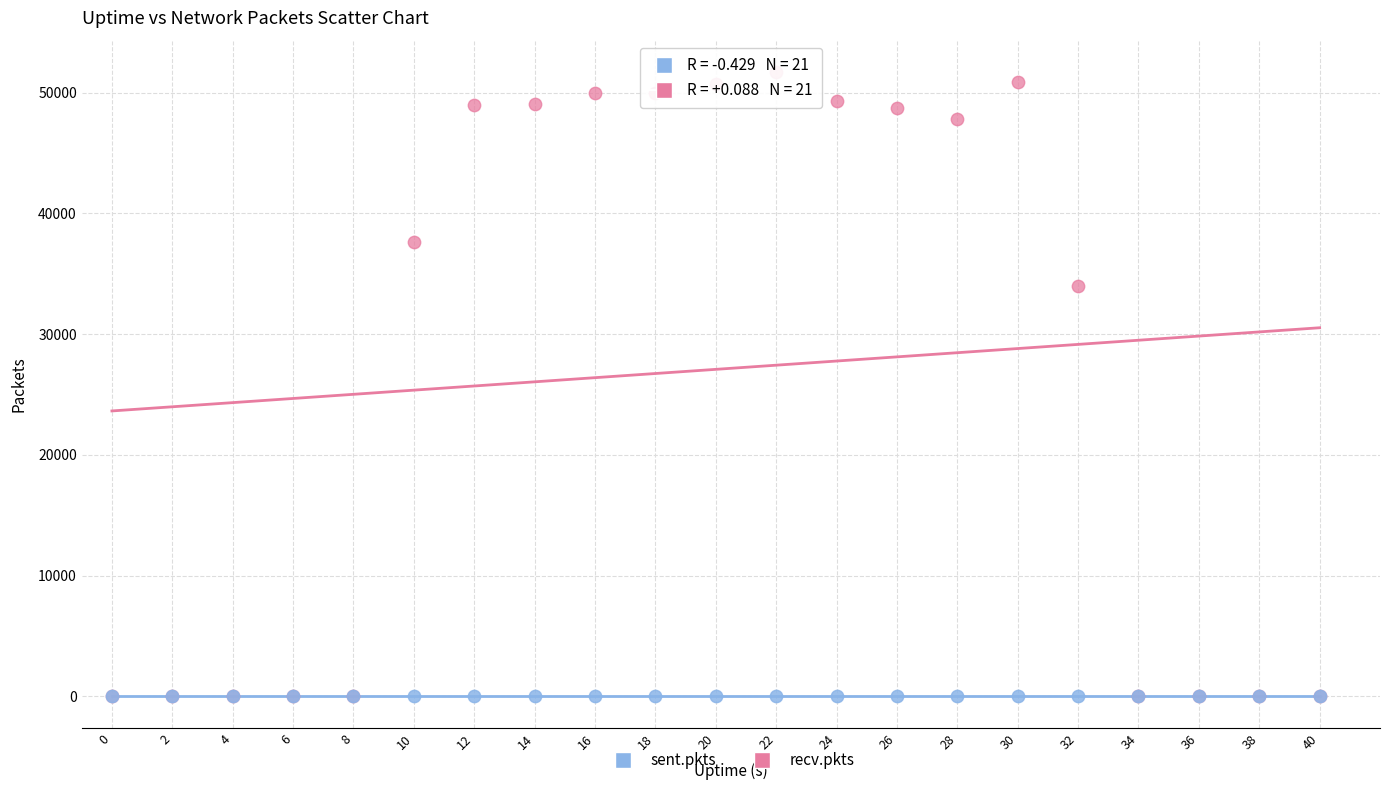

Across all series, what Y value is closest to 25857?

34017